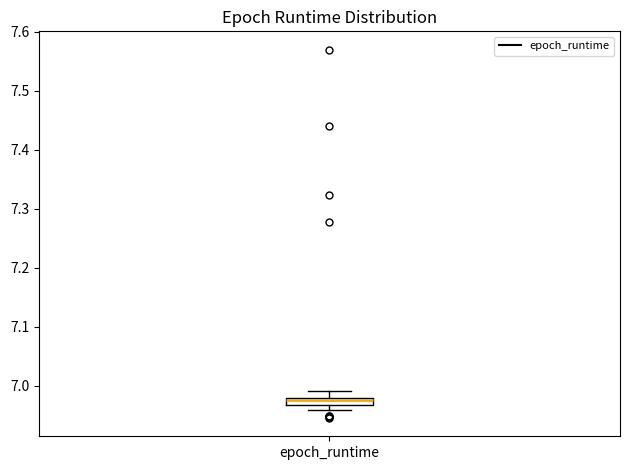

Where is the lower edge of the box for epoch_runtime on the y-axis? The values are not printed on the chart, so give them approximately, as read against the axis.

6.97